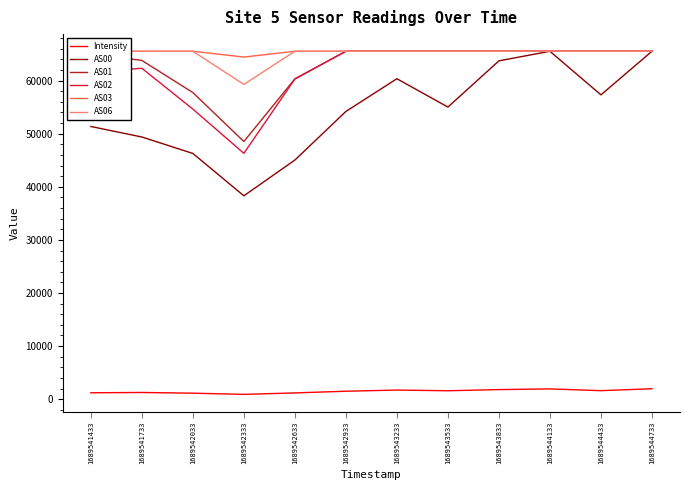

Which series has the largest range (max minus min)?

AS00